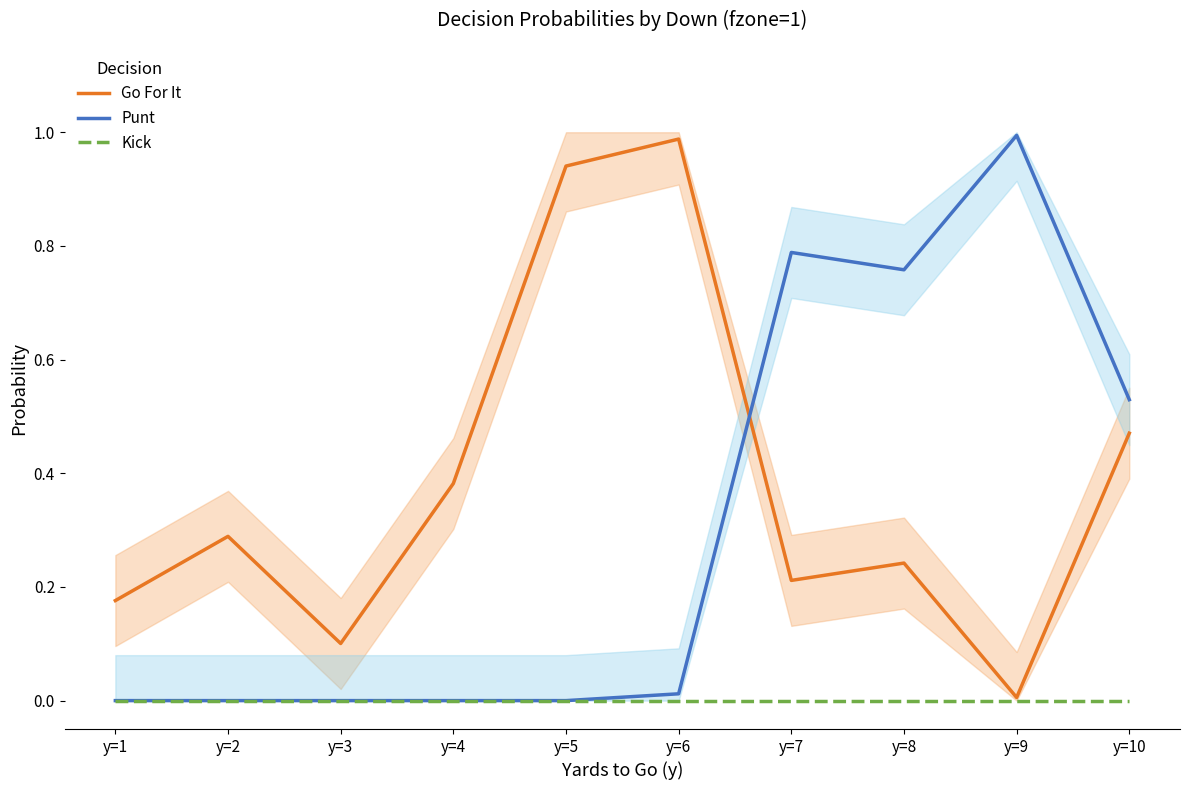

What is the spread (max minus min) of values at y=5?

0.9